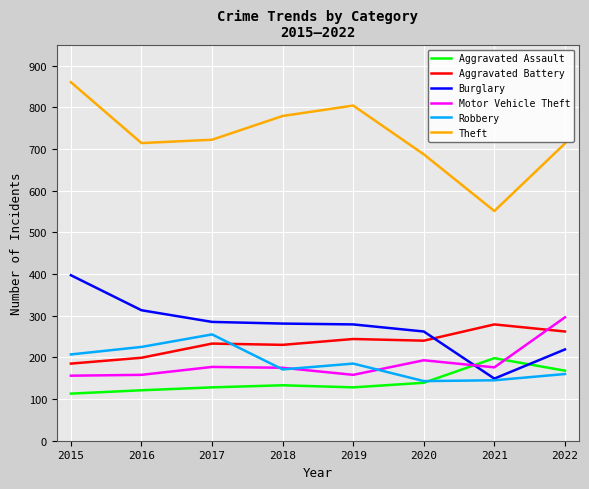

What is the difference between the second highest and second lowest values in the Robbery series?

80